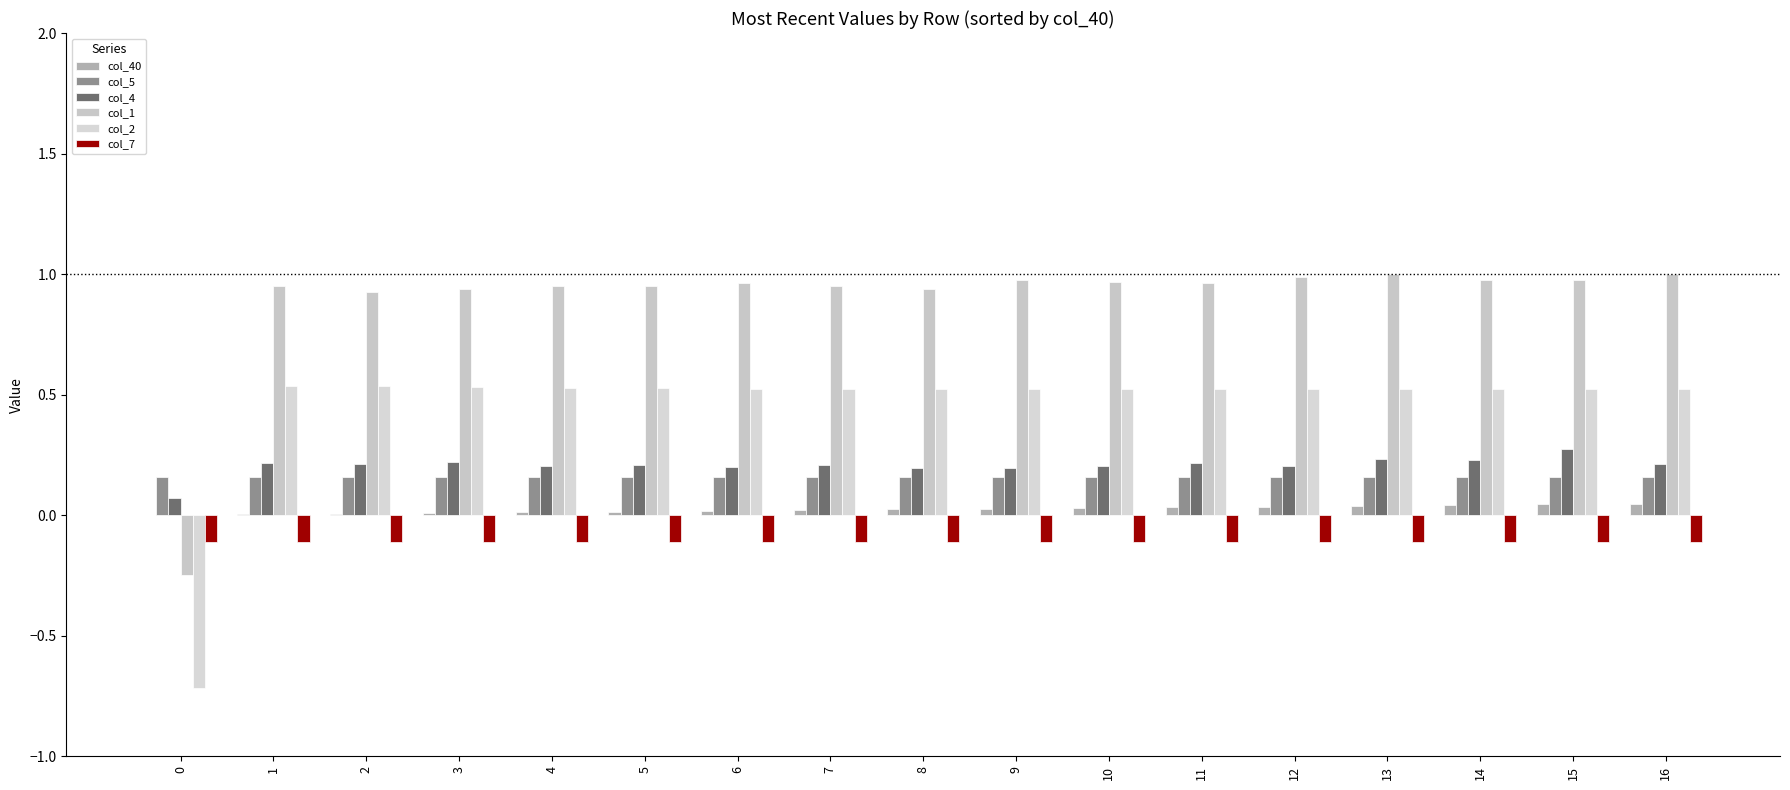

Between 0 and 14, which series saw the biggest shift?

col_2